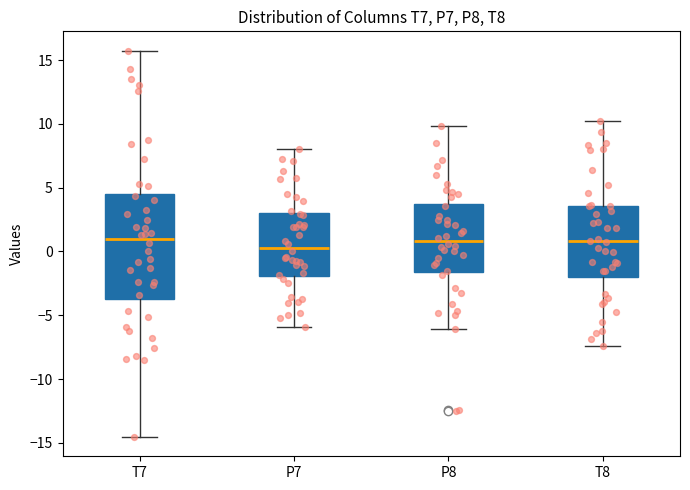

Reading left to right, transcribe this box plot: for each box, give where its median line is, the range the box spans, and where its two whiskers end, as read against the y-axis. The values are not printed on the chart, so give them approximately, as read against the axis.

T7: median 1.0, box -3.5 to 4.5, whiskers -14.5 to 15.5
P7: median 0.5, box -2.0 to 3.0, whiskers -6.0 to 8.0
P8: median 1.0, box -1.5 to 3.5, whiskers -6.0 to 10.0
T8: median 1.0, box -2.0 to 3.5, whiskers -7.5 to 10.0